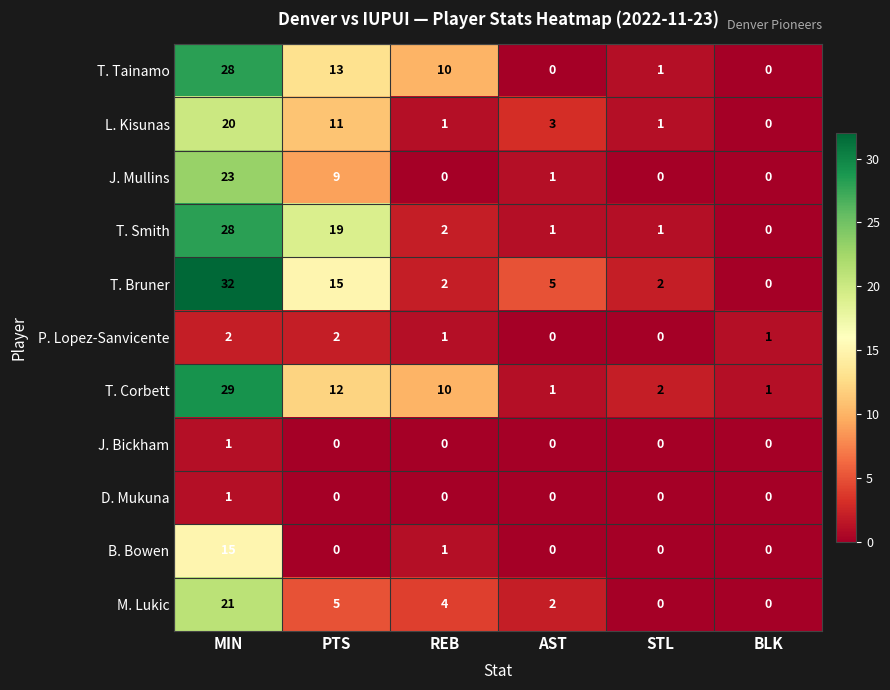

Which series has the widest spread of values?

T. Bruner